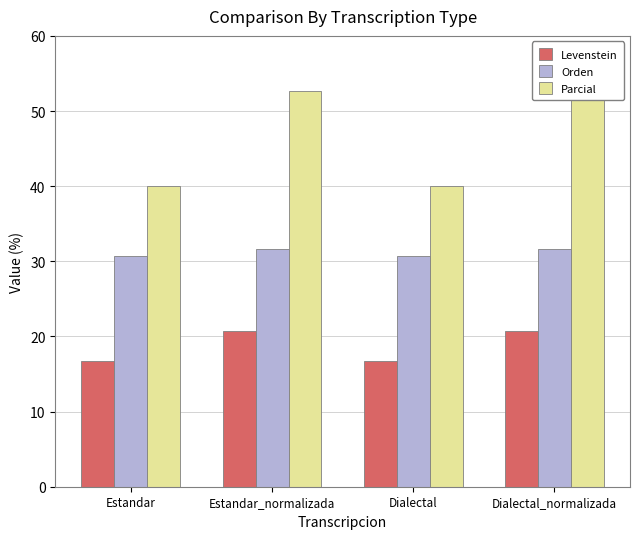

What is the maximum value shown in the chart?

52.6